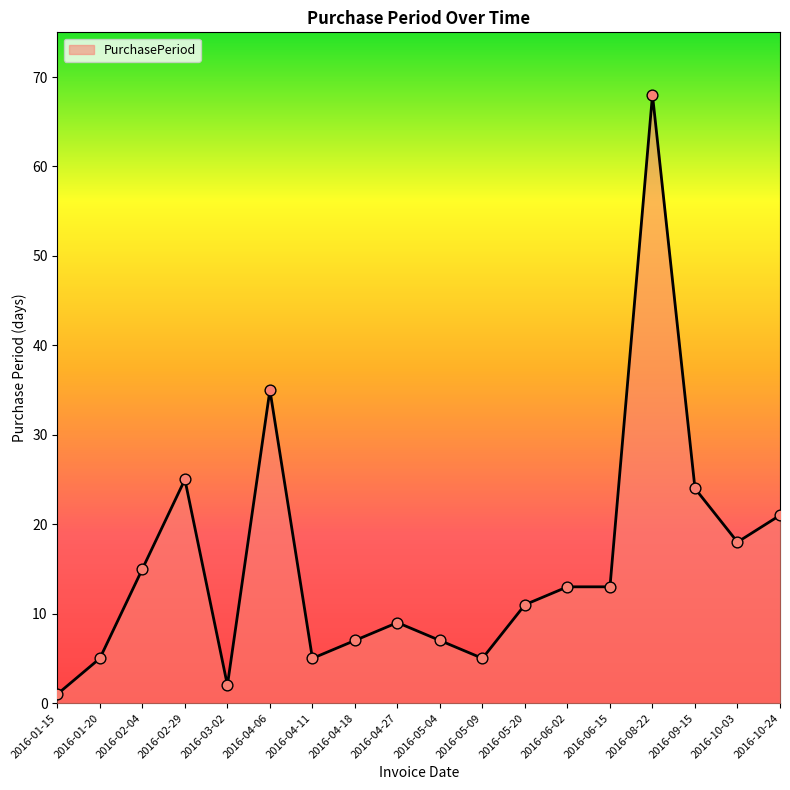

What is the change in value from 2016-01-20 to 2016-08-22?

+63